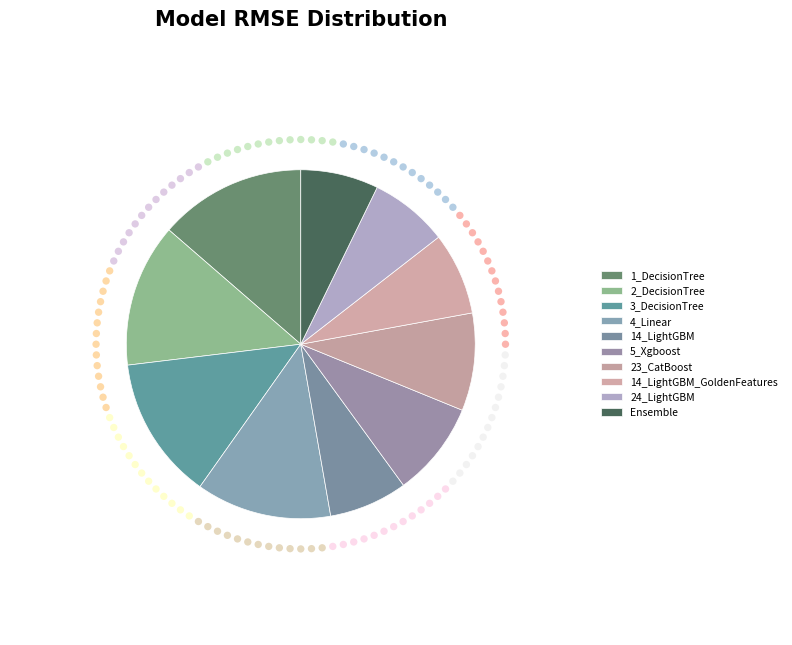

To the nearest percent, what is the combined percentage of 24_LightGBM and 1_DecisionTree?

21%